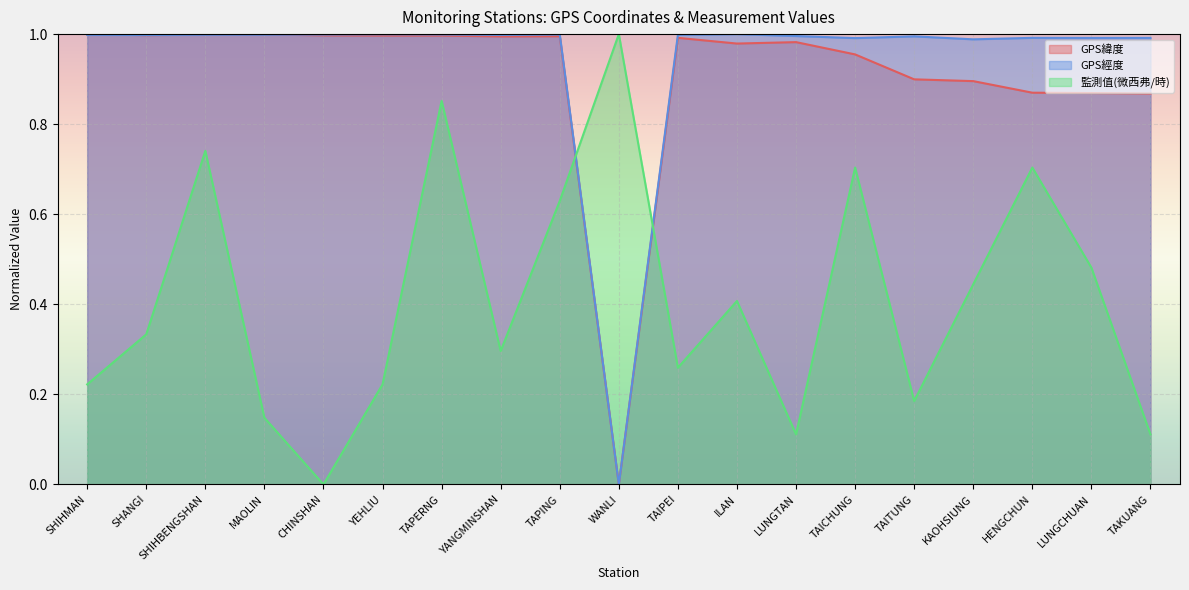

Rank the series at LUNGCHUAN from lowest to highest value.

監測值(微西弗/時), GPS緯度, GPS經度